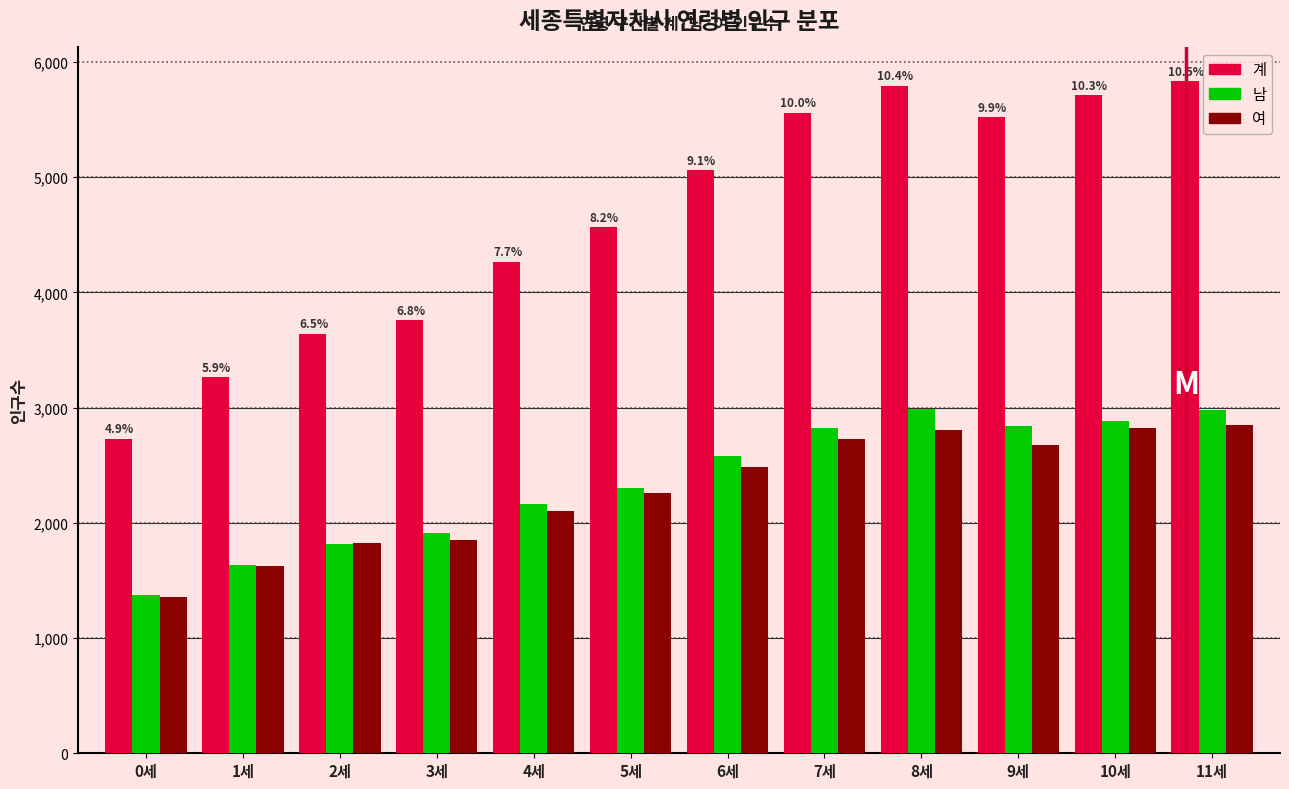

What is the difference between the maximum and minimum values in the 남 series?

1615